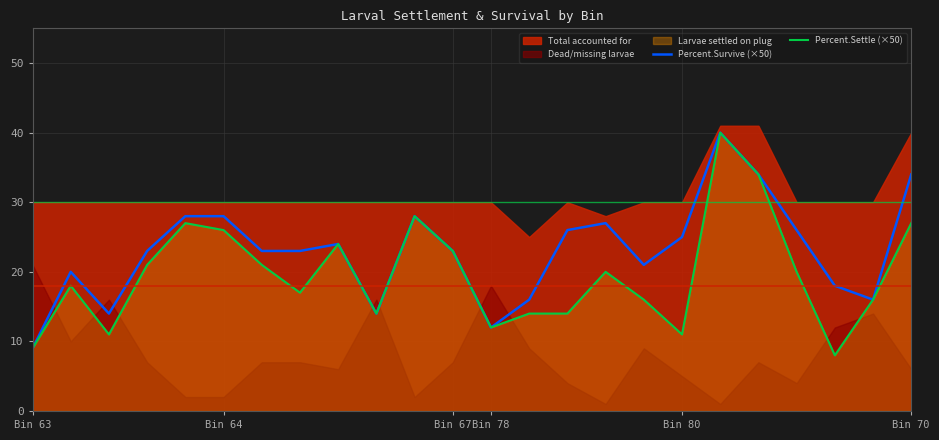

True or false: Percent.Settle (×50) and Percent.Survive (×50) intersect in this chart.

False